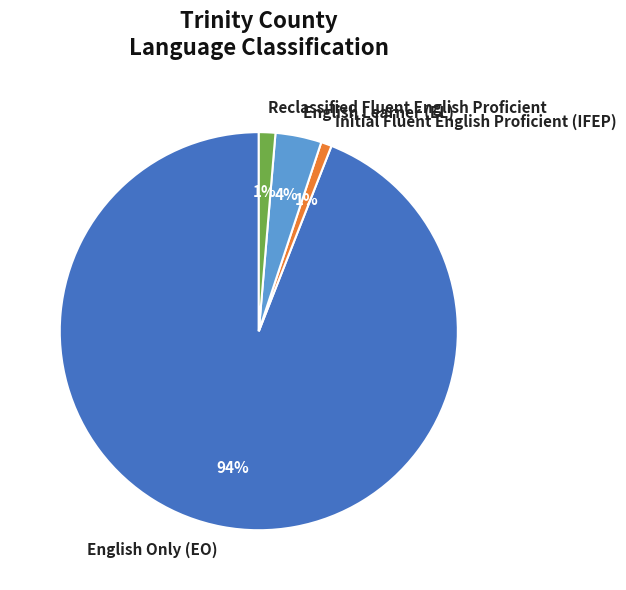

Which has a higher value, English Learner (EL) or Reclassified Fluent English Proficient?

English Learner (EL)